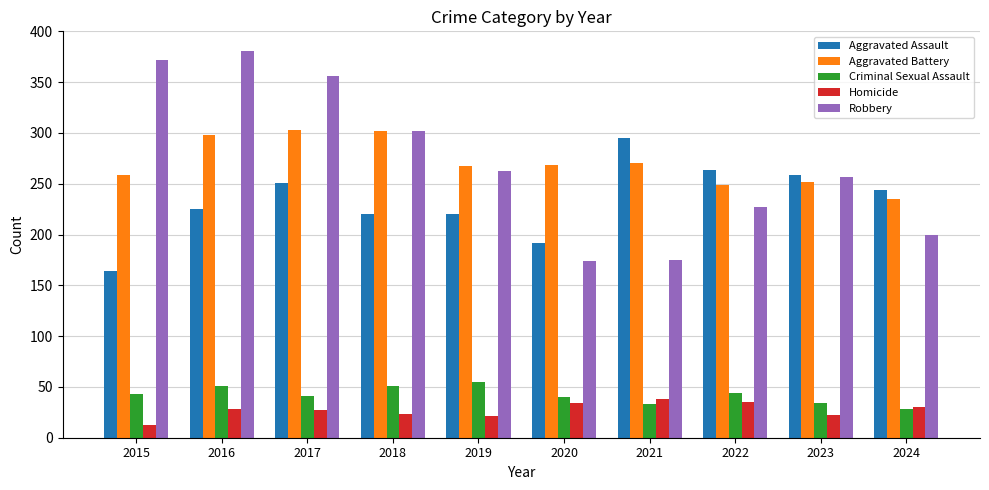

Rank the series by their maximum value, from highest to lowest.

Robbery, Aggravated Battery, Aggravated Assault, Criminal Sexual Assault, Homicide